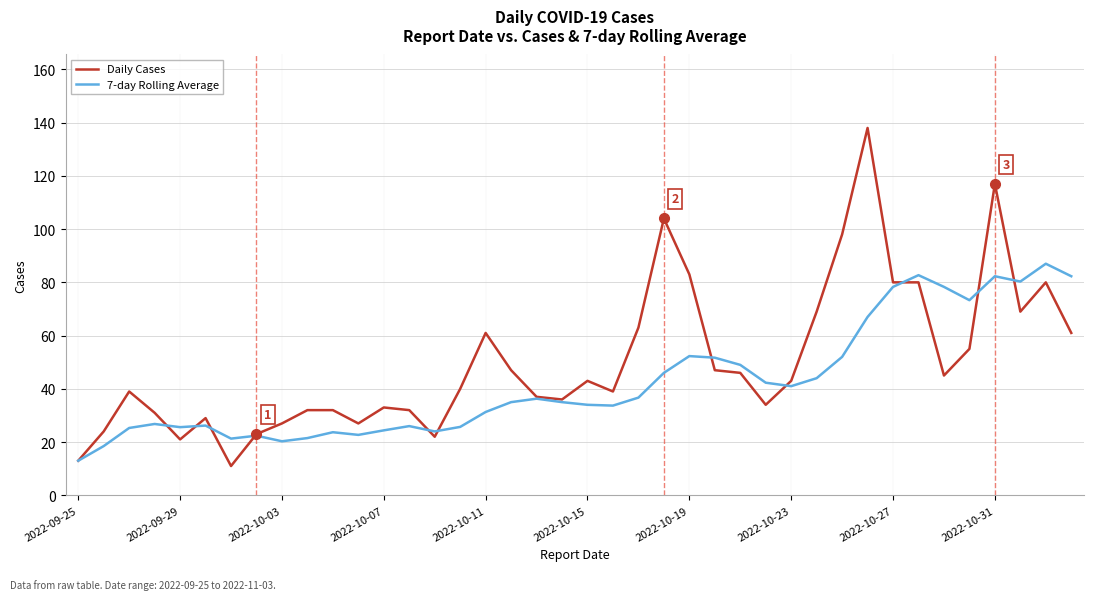

Which series has the largest total across all categories?

Daily Cases